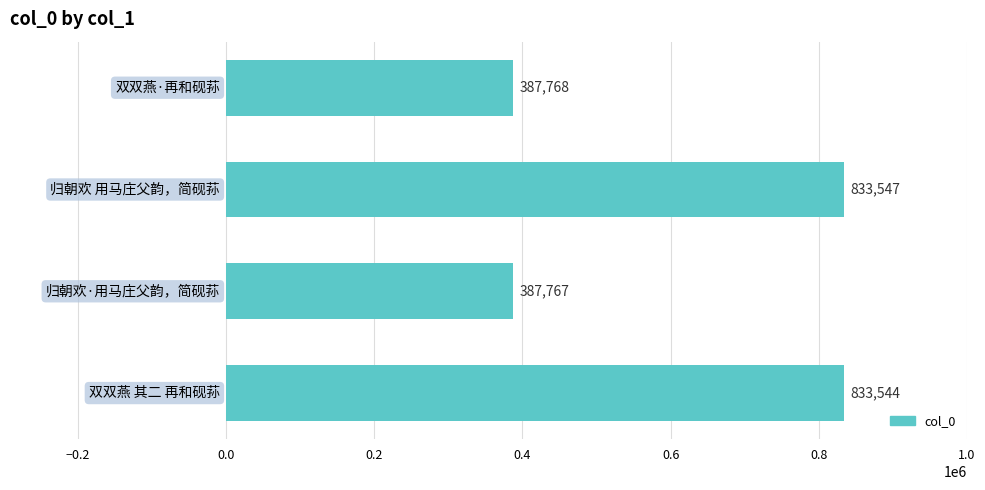

What is the smallest value displayed?

387767